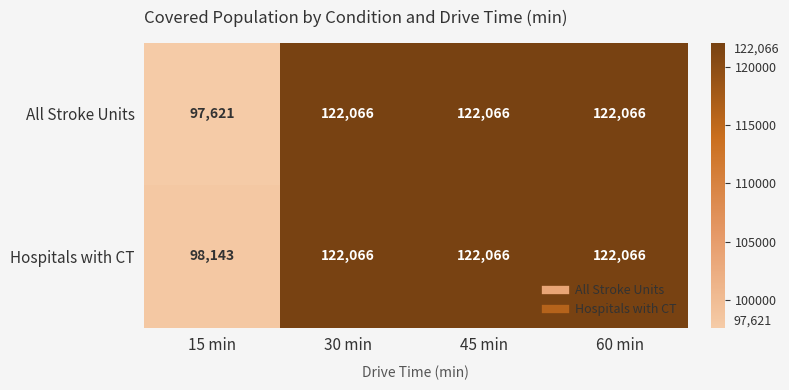

Which series changed the most between 15 min and 45 min?

All Stroke Units